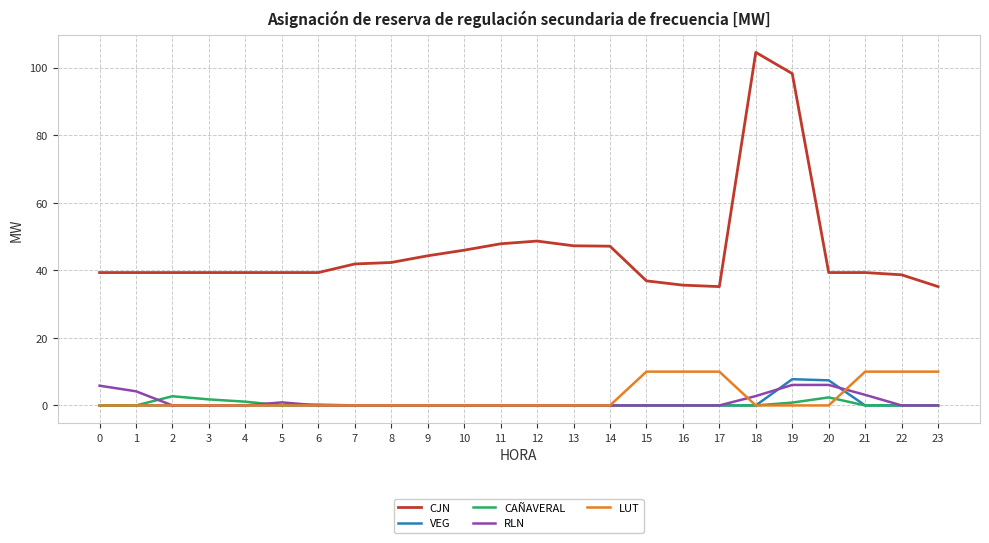

Is it true that LUT equals 10.0 at 22?

True